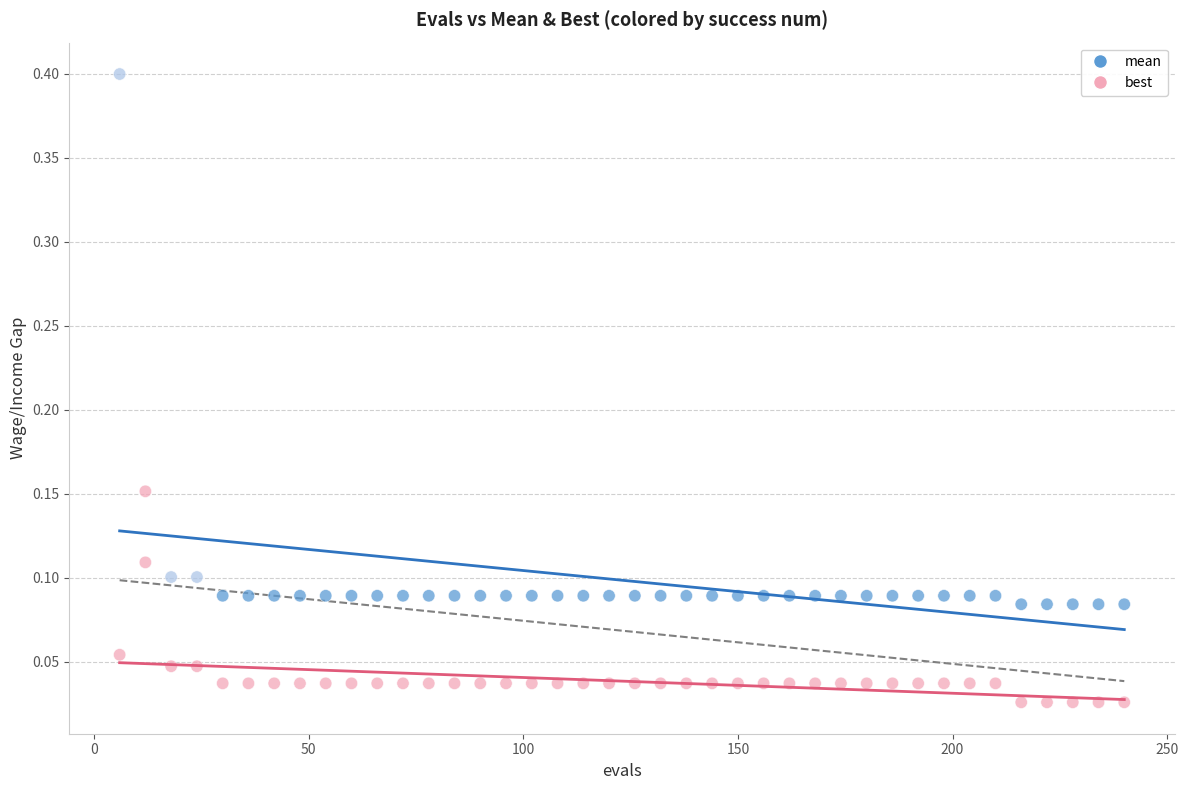

Which series reaches the minimum Y coordinate?

best